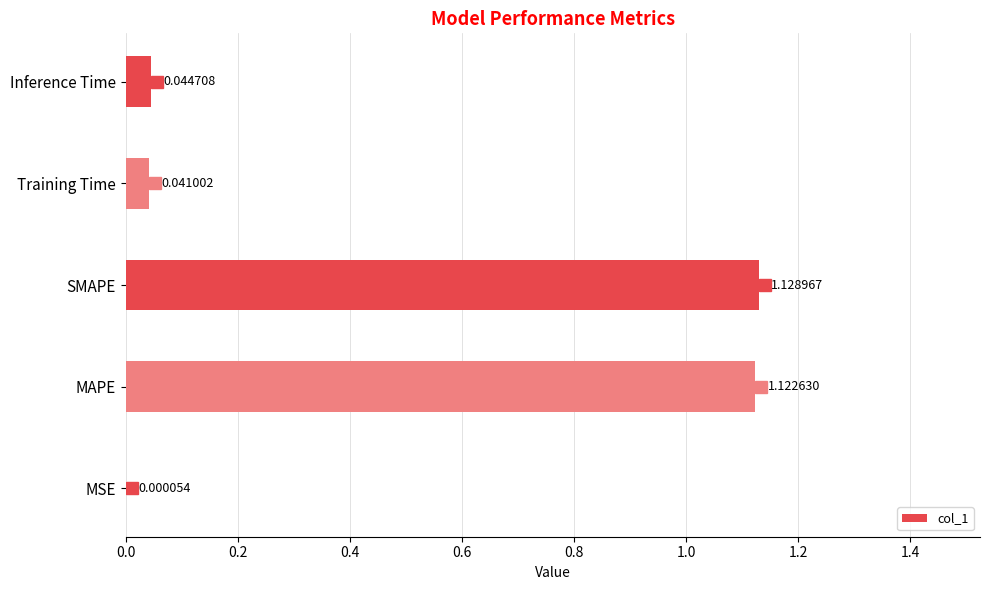

Between Training Time and MAPE, which is larger?

MAPE